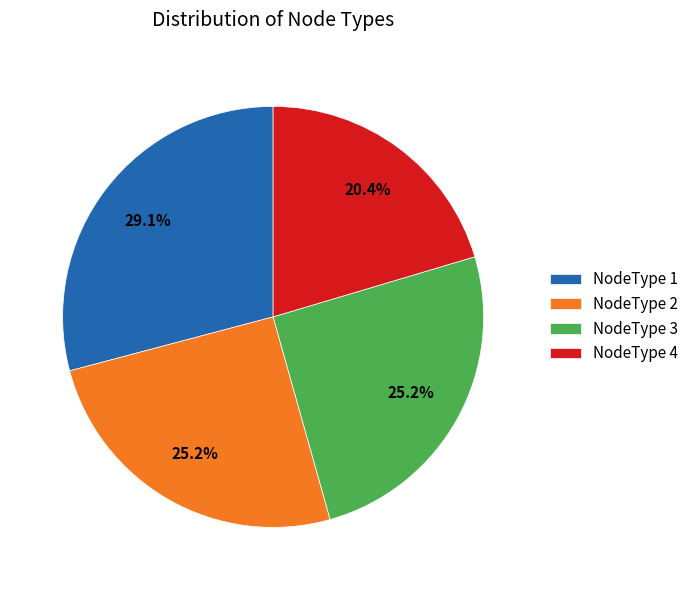

Is it true that NodeType 2 is 33% of the pie?

False